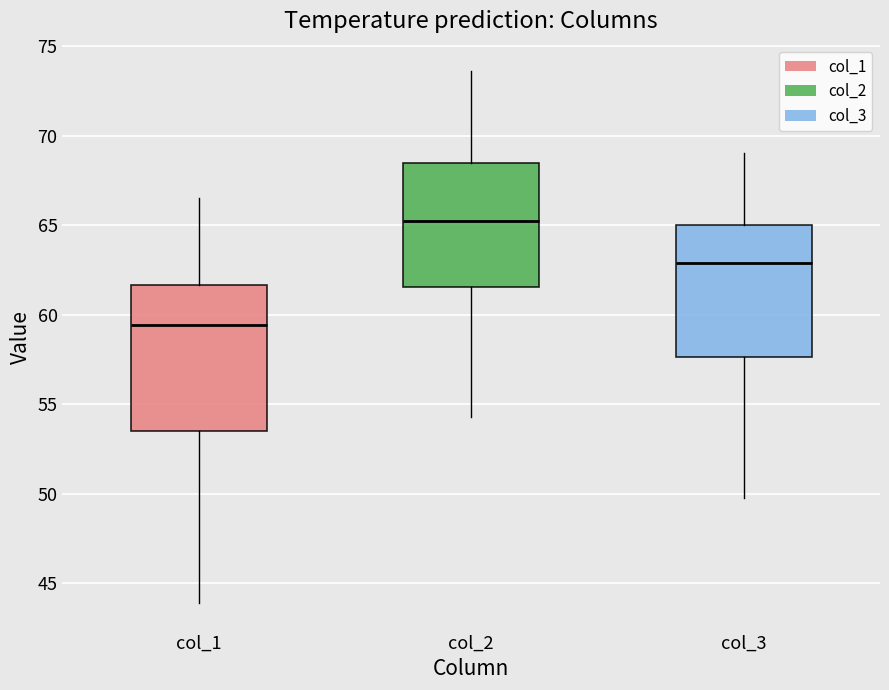

Reading left to right, transcribe this box plot: for each box, give where its median line is, the range the box spans, and where its two whiskers end, as read against the y-axis. The values are not printed on the chart, so give them approximately, as read against the axis.

col_1: median 59.5, box 53.5 to 61.5, whiskers 44.0 to 66.5
col_2: median 65.5, box 61.5 to 68.5, whiskers 54.5 to 73.5
col_3: median 63.0, box 57.5 to 65.0, whiskers 50.0 to 69.0